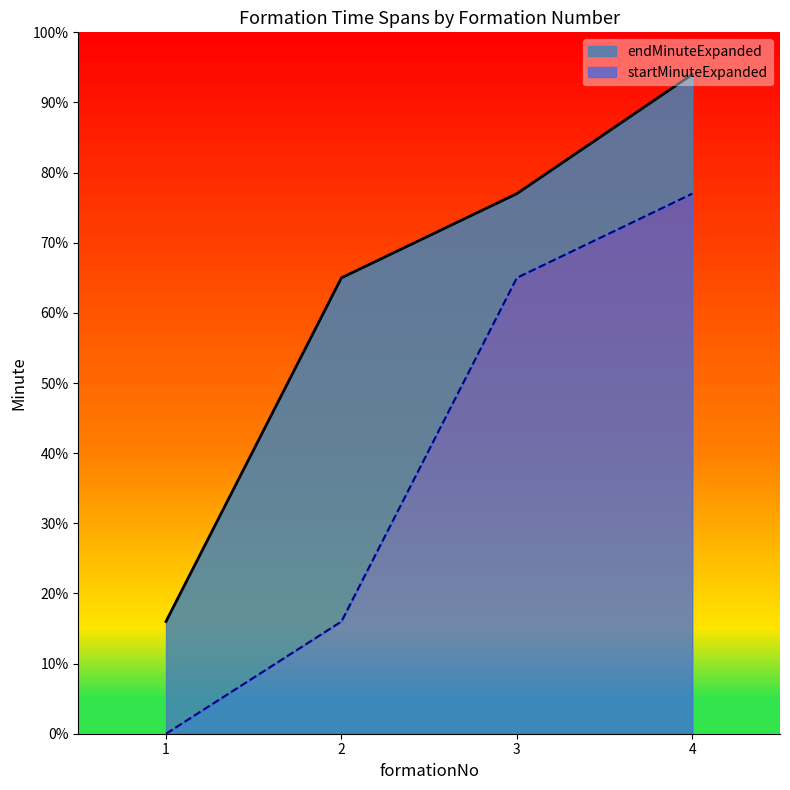

What is the difference between the highest and lowest values at 1?

16